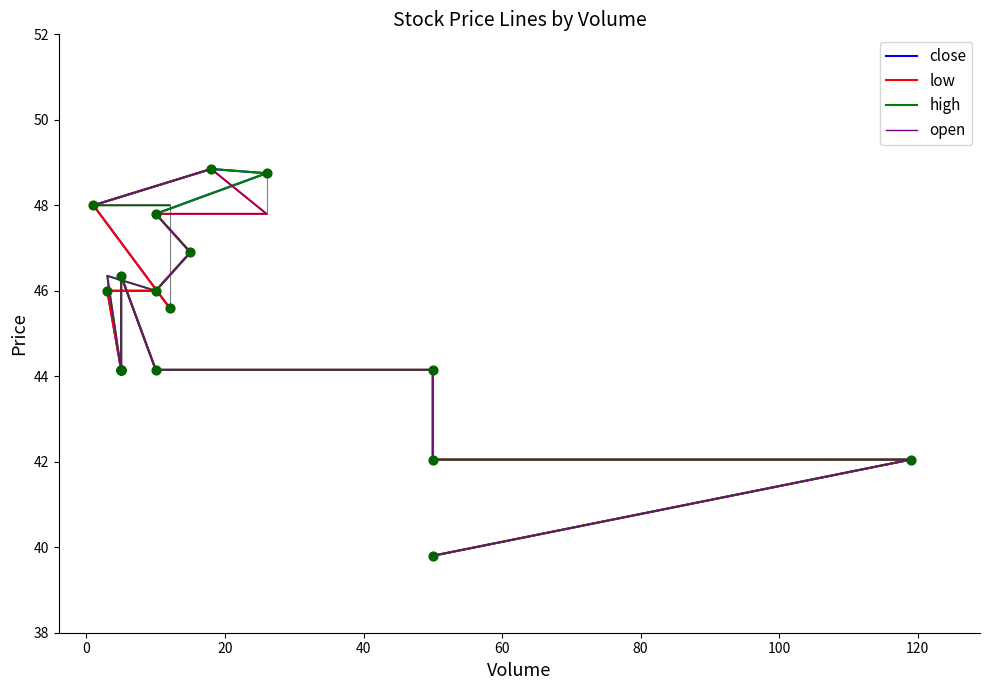

What are all the series names shown in the legend?

close, low, high, open